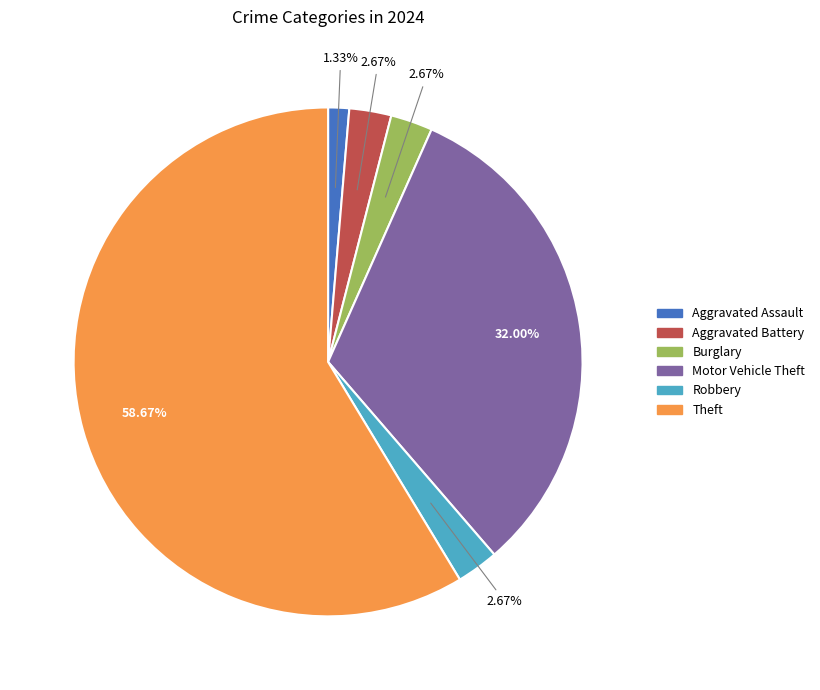

Combined, do Burglary and Robbery account for over 50%?

No